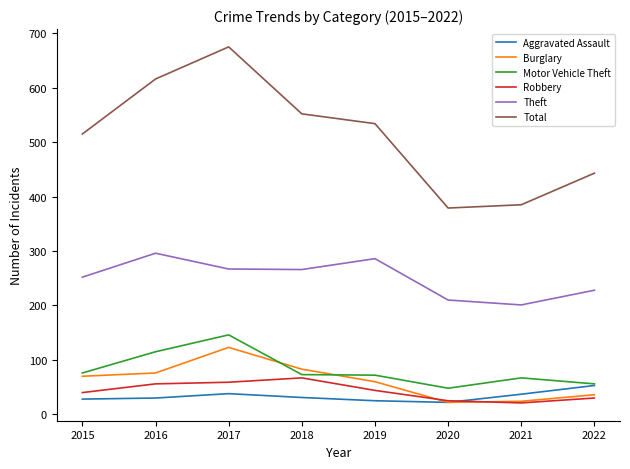

What is the greatest value displayed?

675